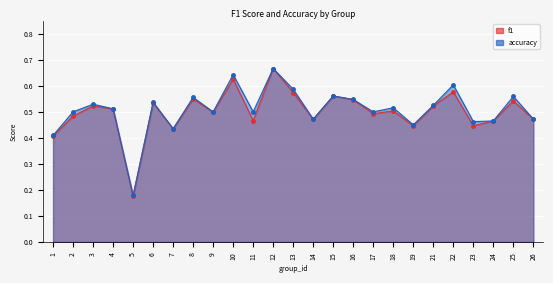

At which label does f1 reach its peak?

12